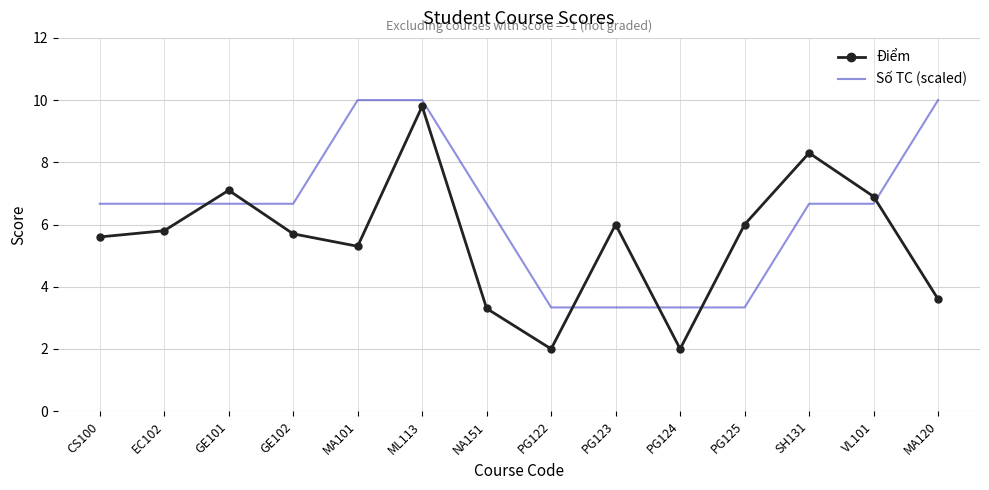

What is the sum of all Điểm values?

77.4